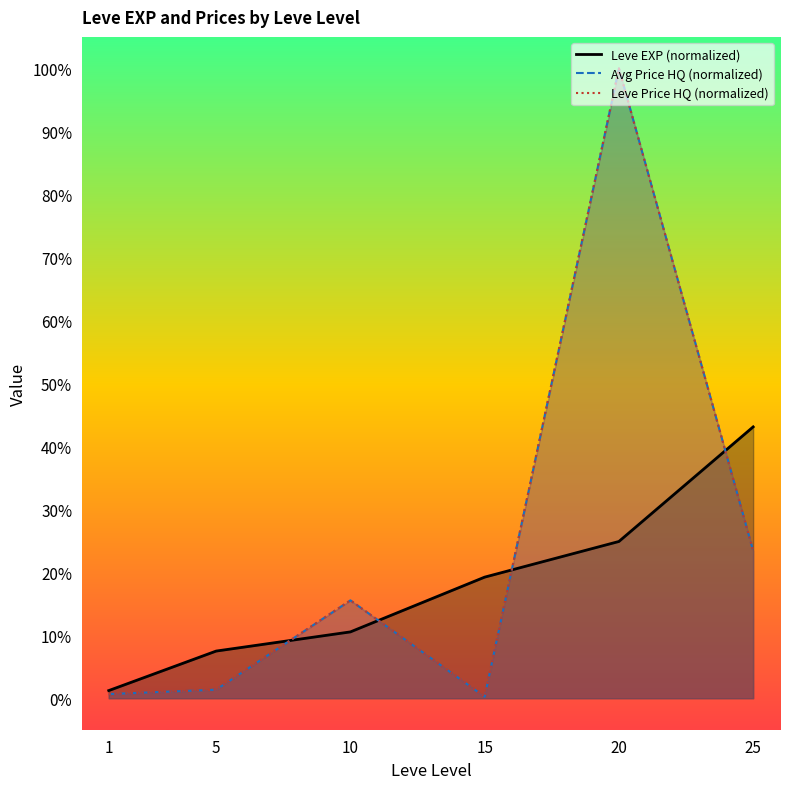

After their last crossing, which series has the higher values: Leve EXP (normalized) or Avg Price HQ (normalized)?

Leve EXP (normalized)